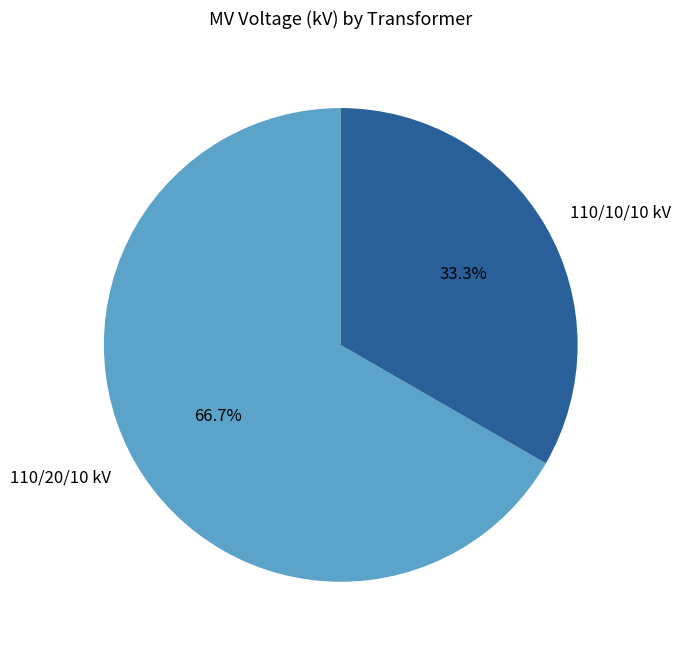

What percentage is NOT represented by 110/20/10 kV?

33.3%